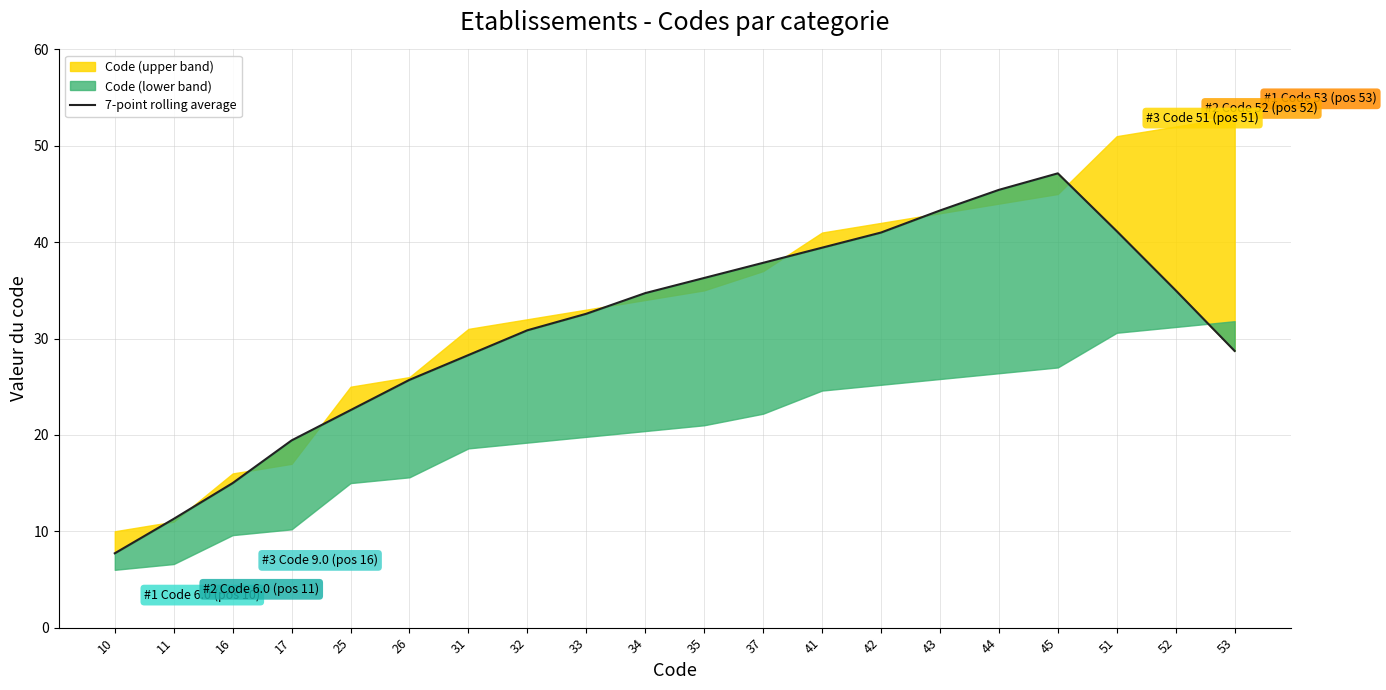

What is the difference between the maximum and minimum values?

39.4